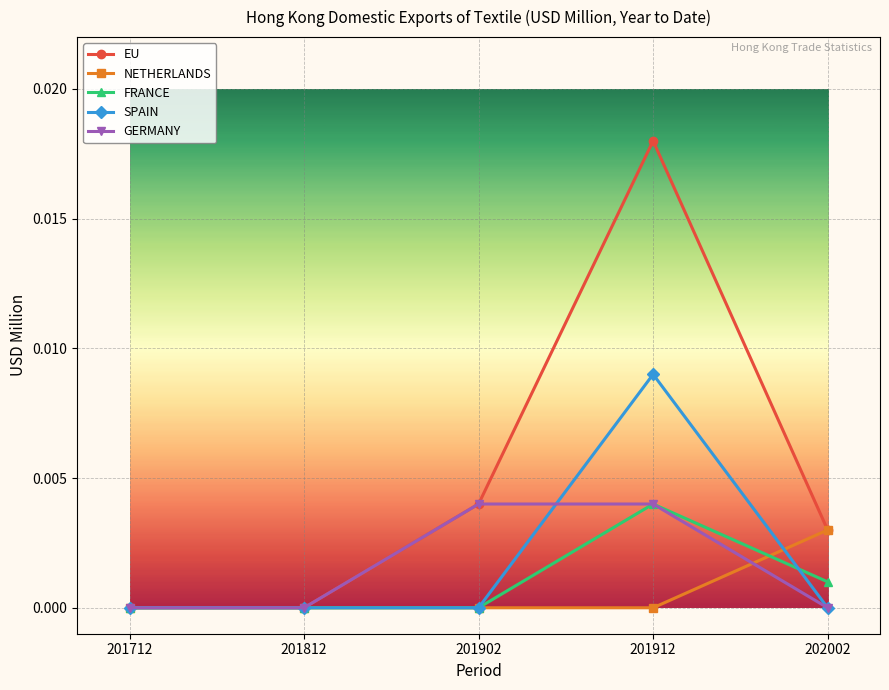

Is it true that EU equals 0.0 at 202002?

True